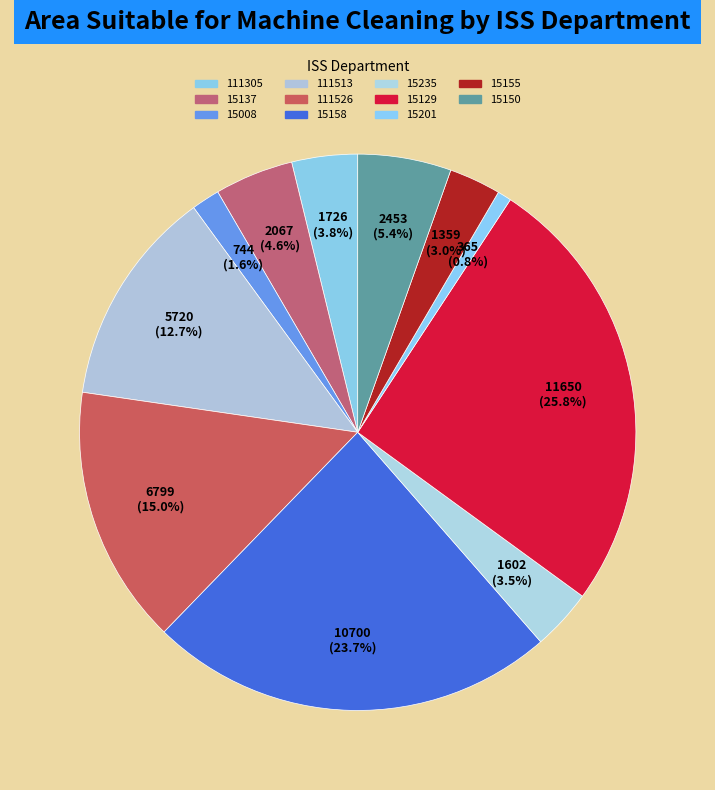

Between 15129 and 15008, which is larger?

15129